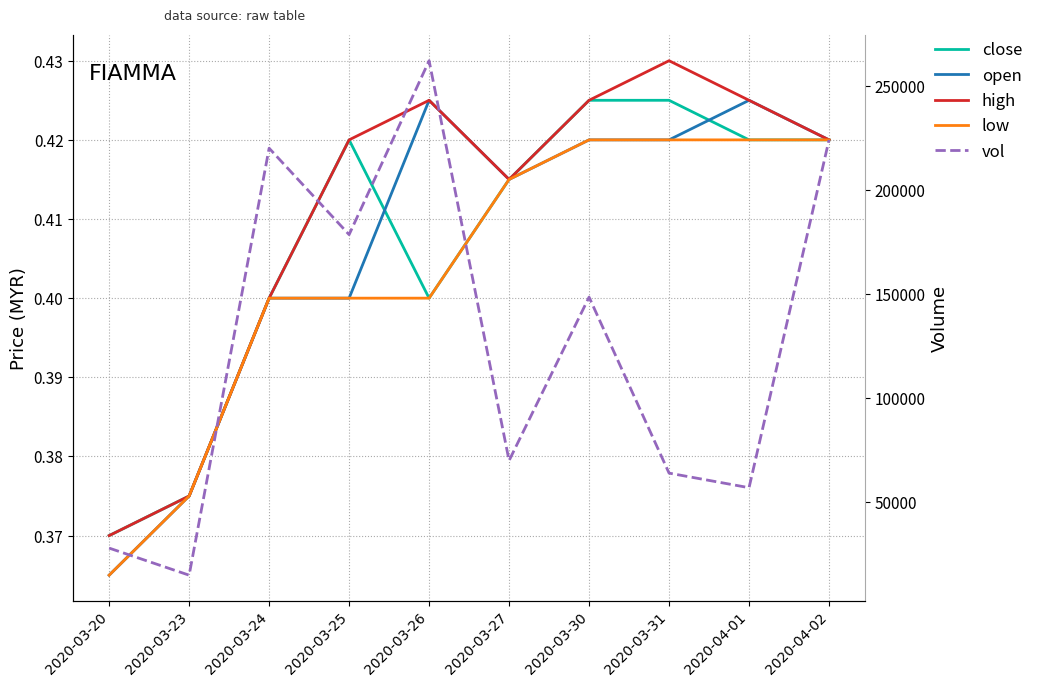

Is this an area chart (filled region under the line)?

No